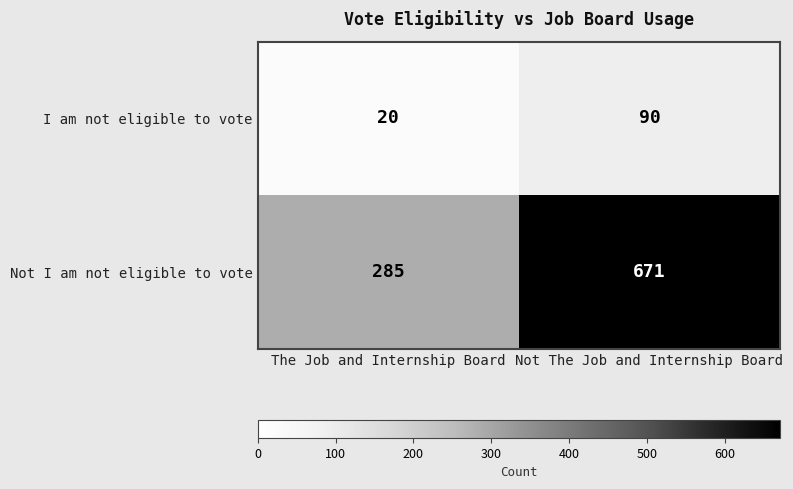

What is the sum of the Not I am not eligible to vote values at The Job and Internship Board and Not The Job and Internship Board?

956